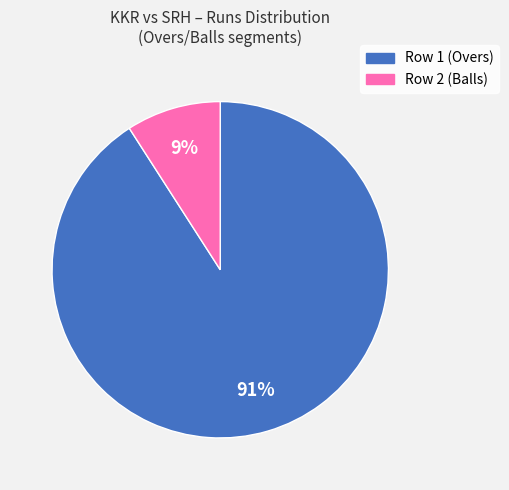

True or false: Row 2 (Balls) accounts for 1% of the total.

False